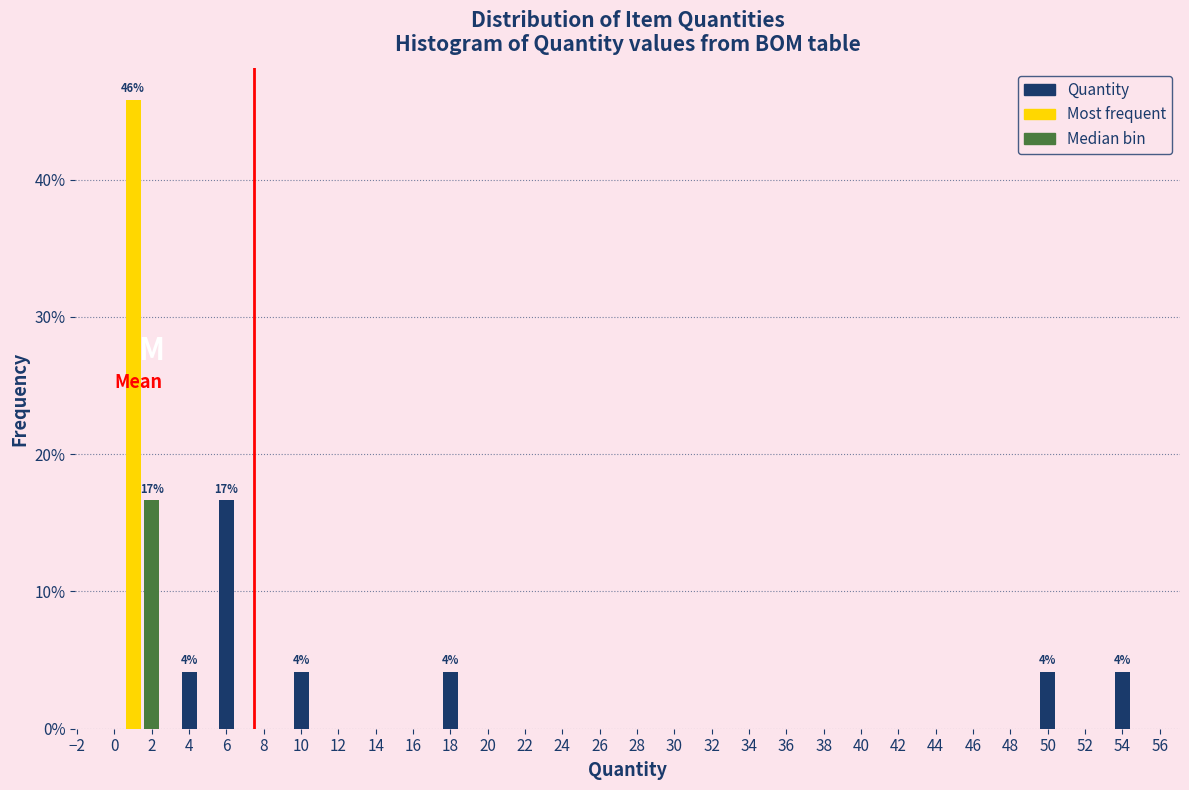

Which range on the x-axis has the tallest bar?

0.5 to 1.5